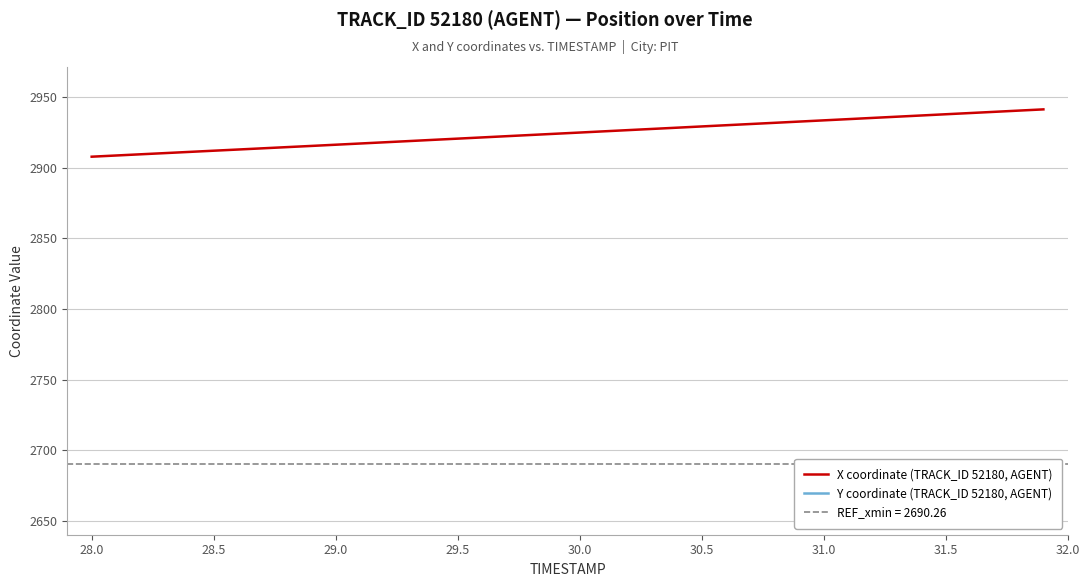

Count the number of categories in the chart.

40